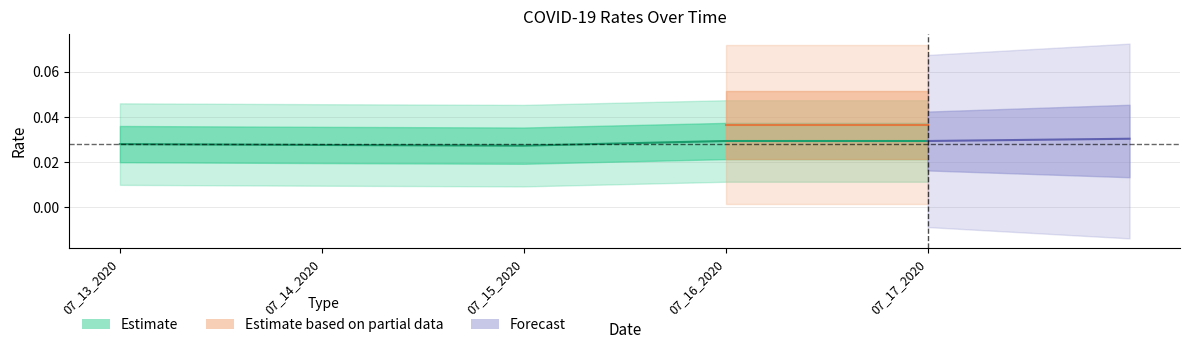

Does the chart display data point markers on the line(s)?

No